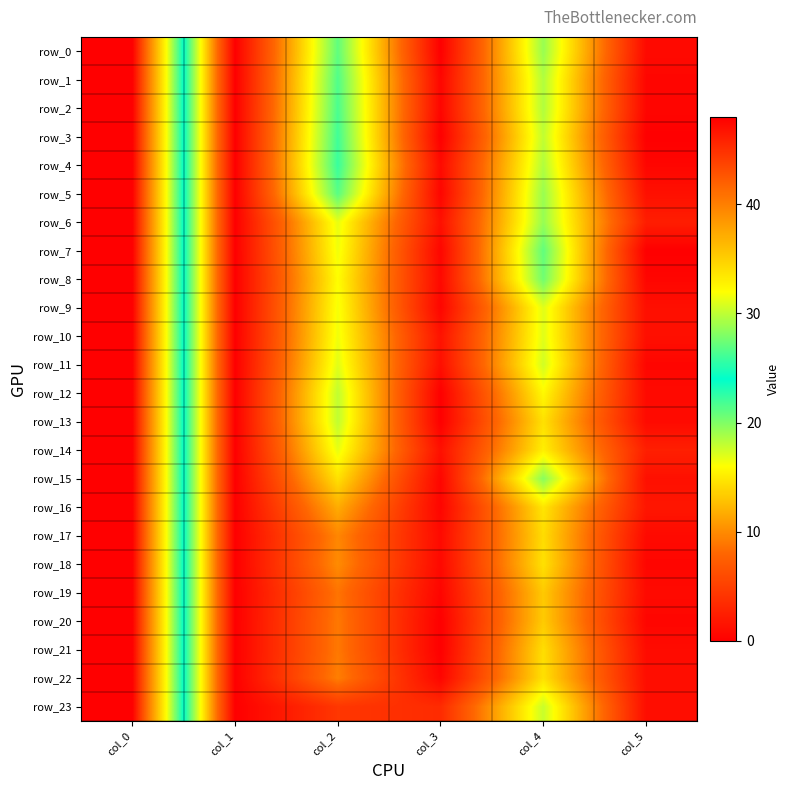

What is the difference between the second highest and minimum values in the row_2 series?

21.7